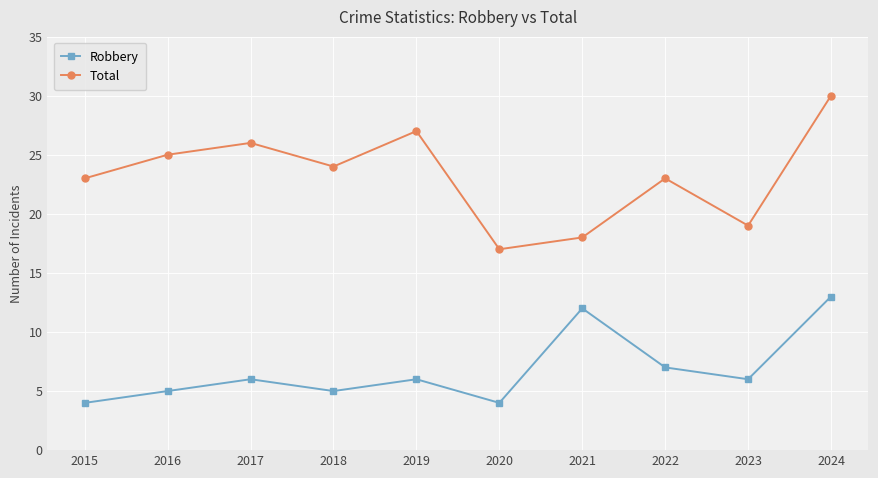

Which series has the largest total across all categories?

Total